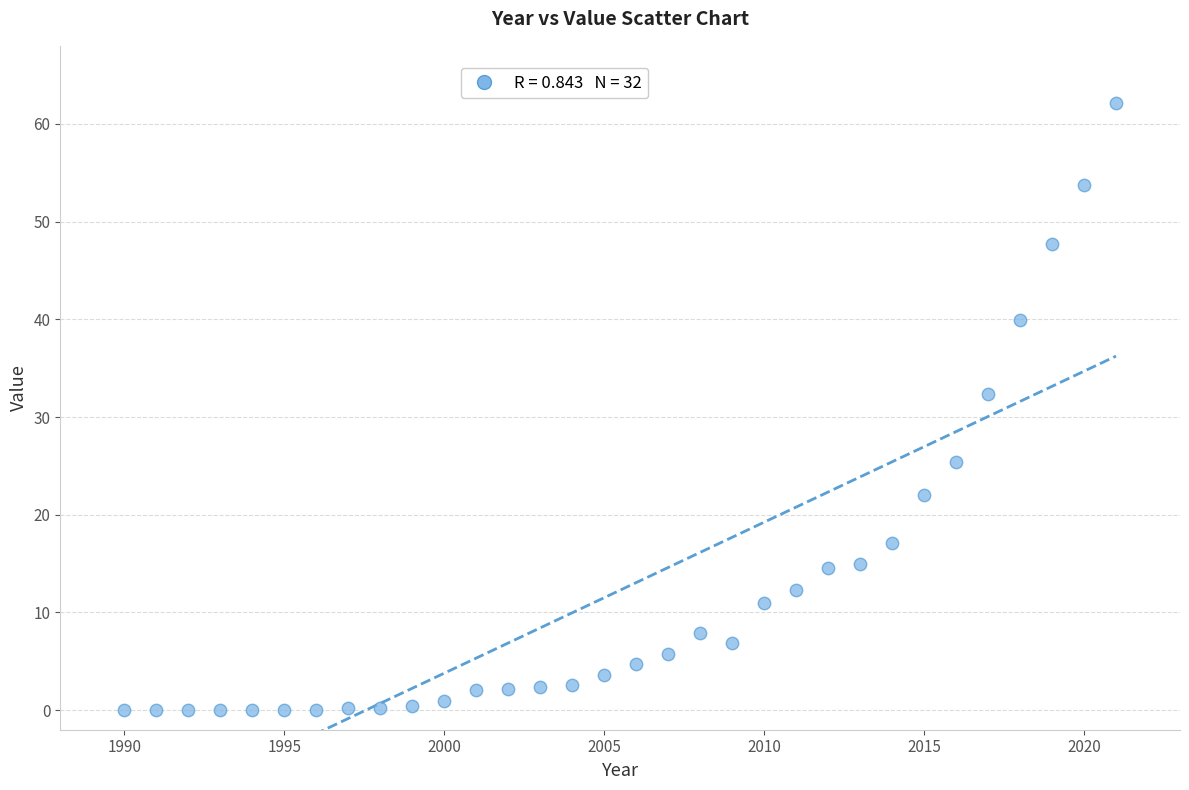

What is the range of X values (max minus min)?

31.0